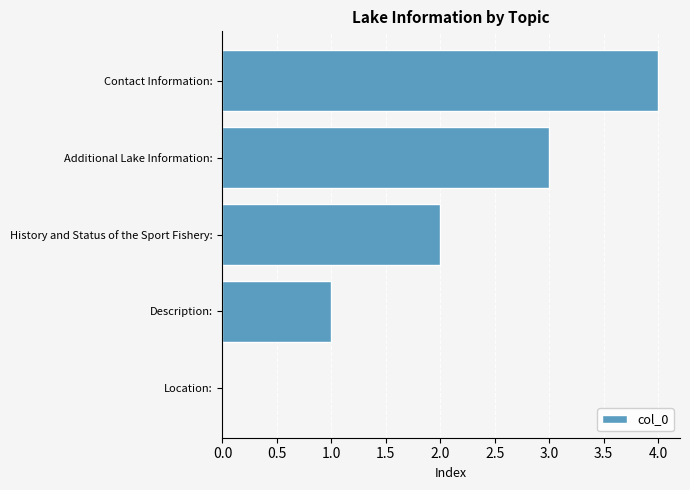

Between Description: and Additional Lake Information:, which is larger?

Additional Lake Information: